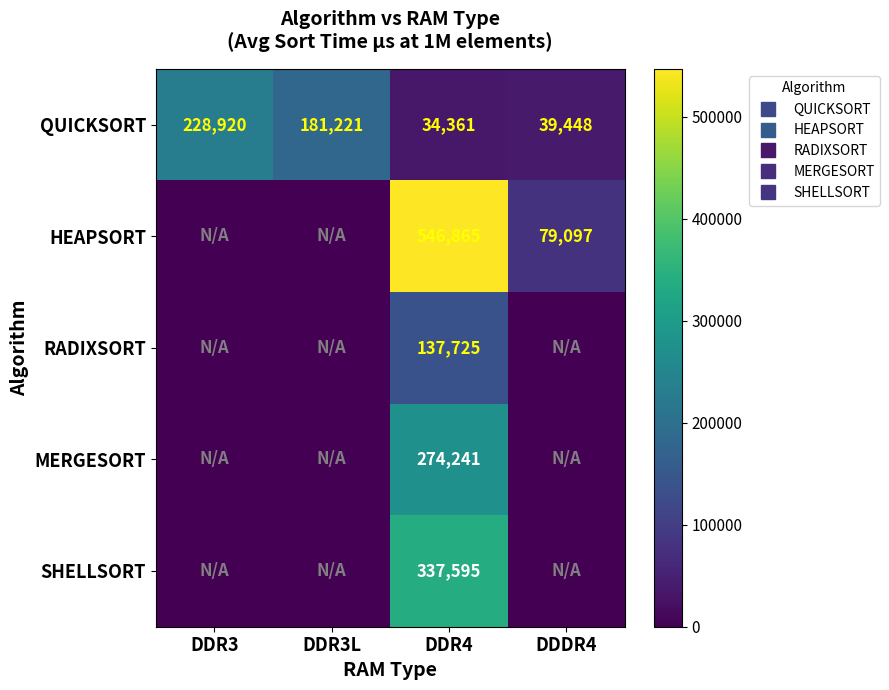

What value does the QUICKSORT series have at DDDR4, to the nearest 100?

39400